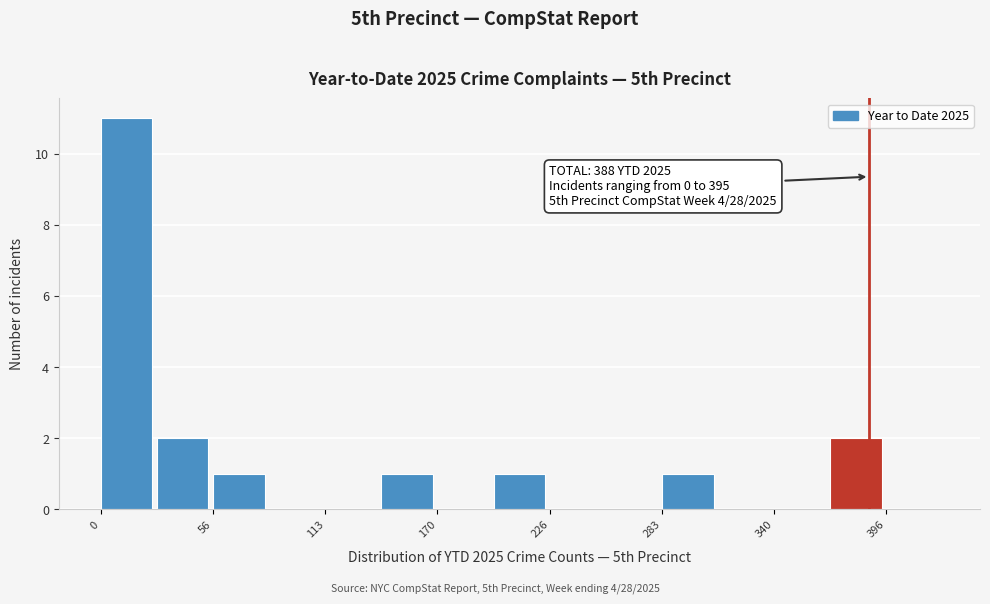

Around what value on the x-axis is the tallest bar? Give the approximate position of its centre, as read against the axis.

10